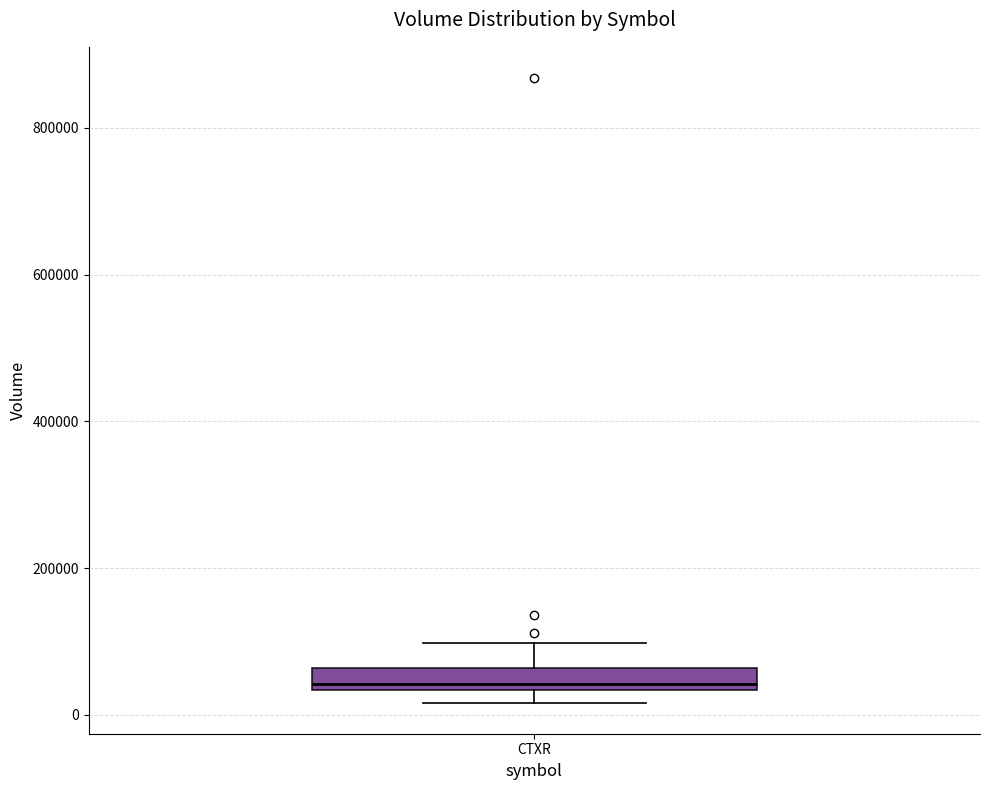

Transcribe this box plot: give where the median line is, the range the box spans, and where the two whiskers end, as read against the y-axis. The values are not printed on the chart, so give them approximately, as read against the axis.

median 40000 (just above the box's lower edge), box 40000 to 60000, whiskers 20000 to 100000